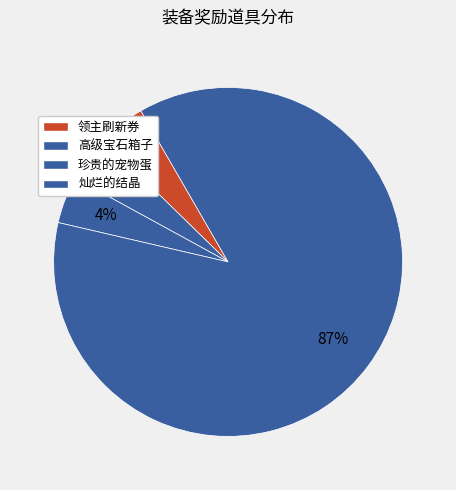

How many segments does this pie chart have?

4